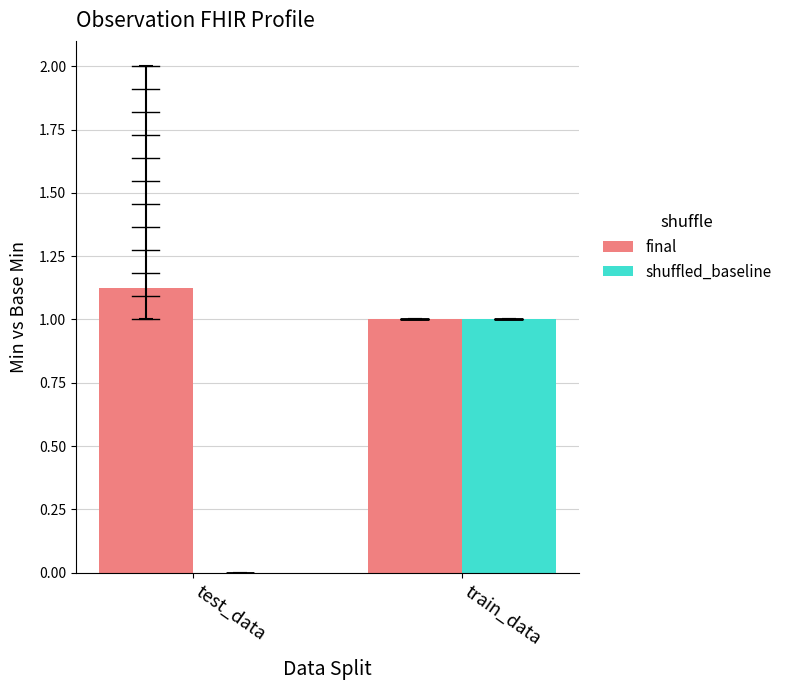

The value of final at train_data is 1.0. True or false?

True